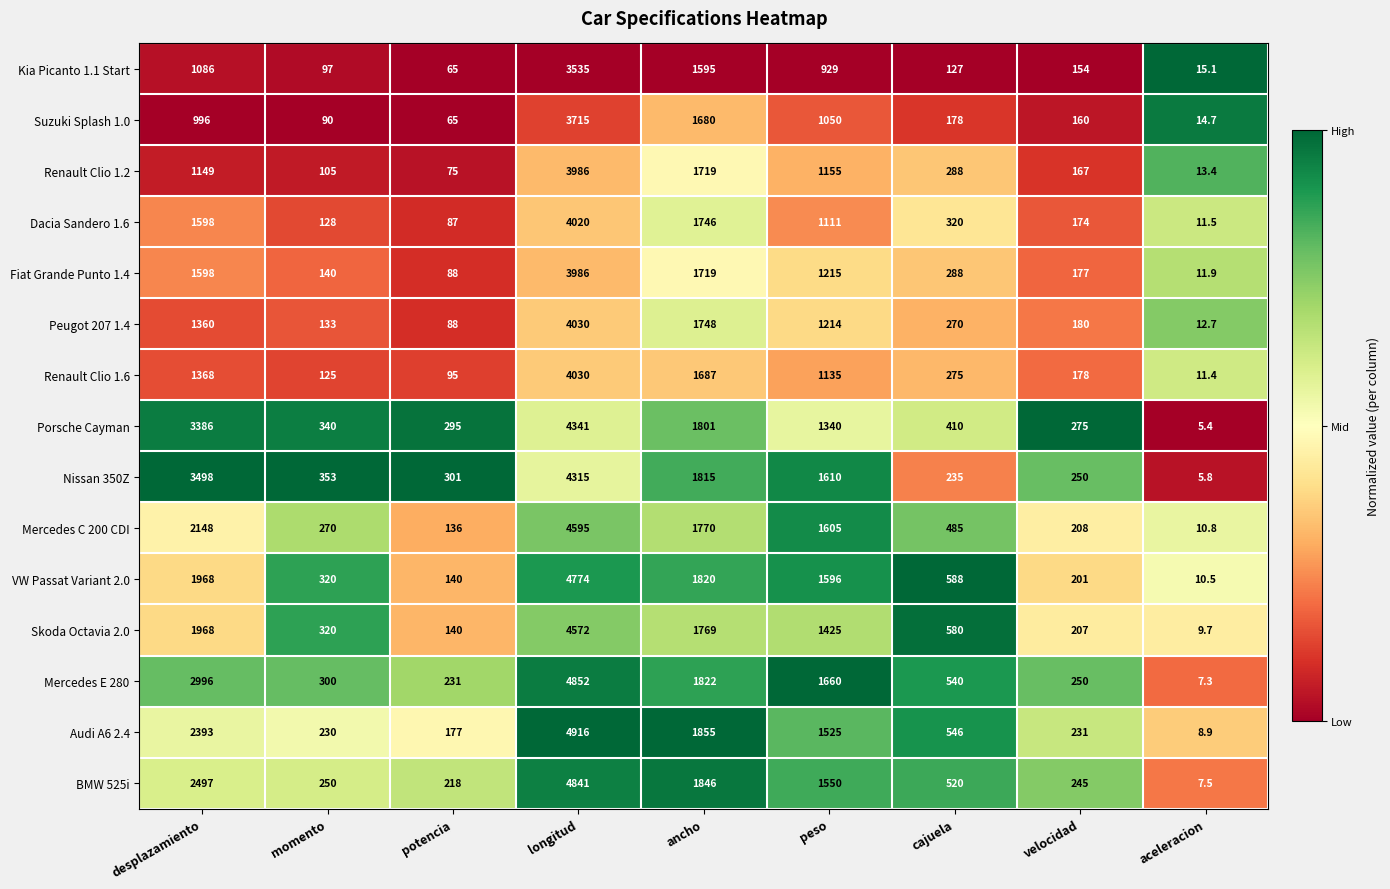

True or false: Dacia Sandero 1.6 has a value of 174.0 at velocidad.

True